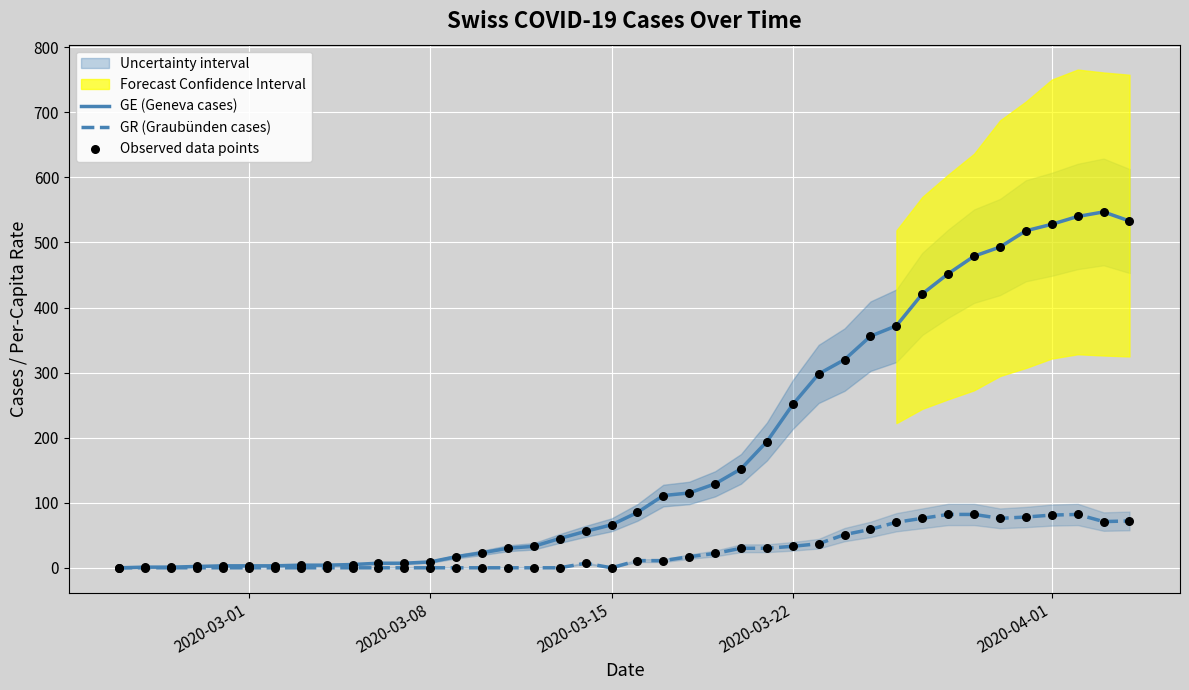

Which series reaches the maximum Y coordinate?

GE (Geneva cases)